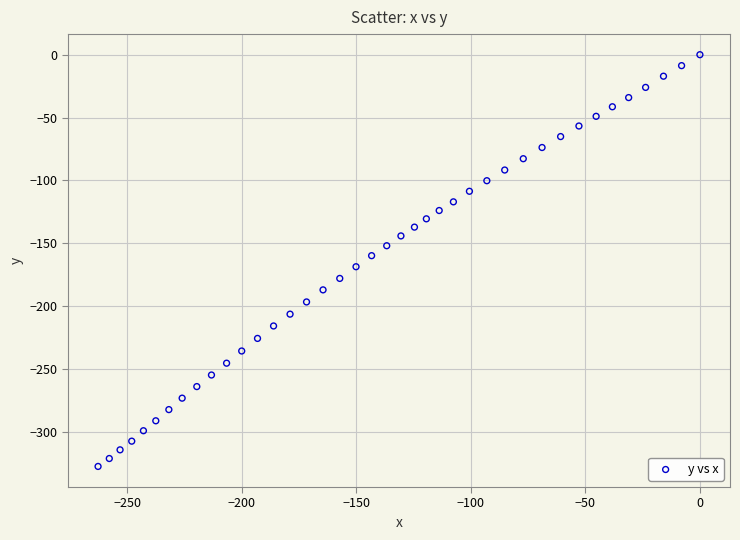

What is the range of Y values (max minus min)?

327.4